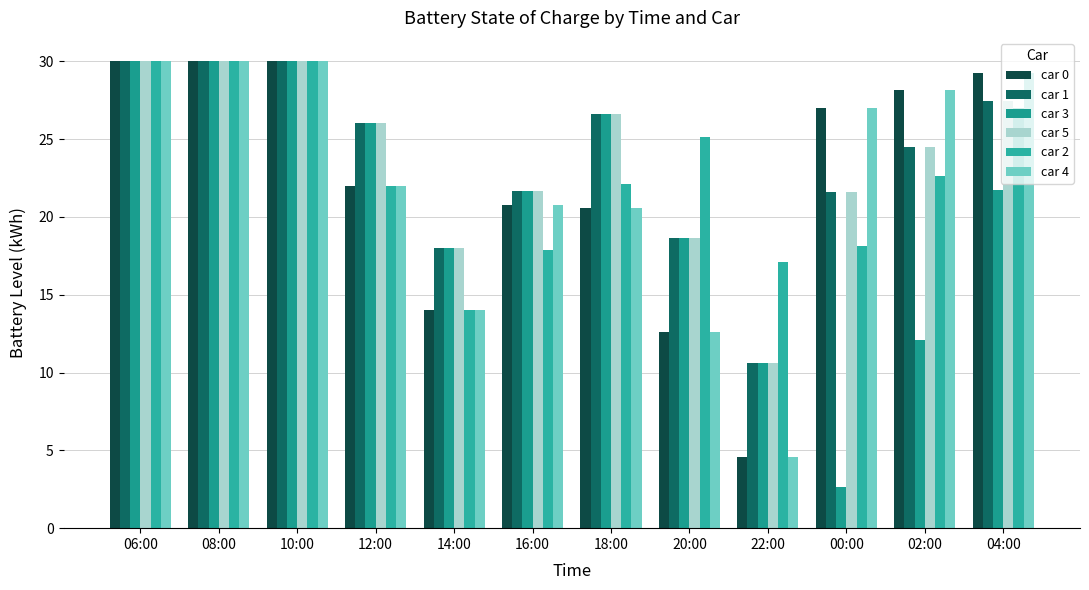

Reading left to right, transcribe all the data shown in this chart.

car 0: 30.0	30.0	30.0	22.0	14.0	20.7	20.6	12.6	4.6	27.0	28.1	29.2
car 1: 30.0	30.0	30.0	26.0	18.0	21.7	26.6	18.6	10.6	21.6	24.5	27.5
car 3: 30.0	30.0	30.0	26.0	18.0	21.7	26.6	18.6	10.6	2.6	12.1	21.7
car 5: 30.0	30.0	30.0	26.0	18.0	21.7	26.6	18.6	10.6	21.6	24.5	27.5
car 2: 30.0	30.0	30.0	22.0	14.0	17.9	22.1	25.1	17.1	18.1	22.6	27.0
car 4: 30.0	30.0	30.0	22.0	14.0	20.7	20.6	12.6	4.6	27.0	28.1	29.2